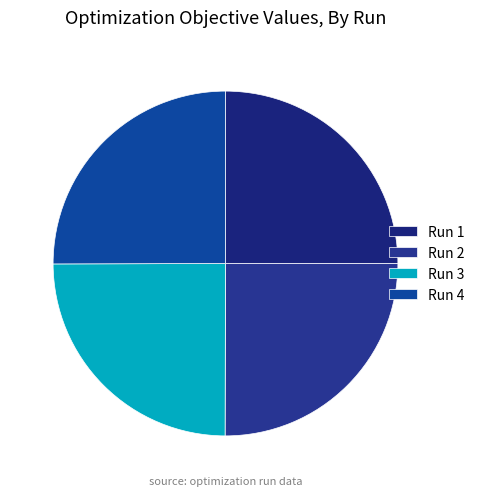

The Run 3 slice represents 25% of the pie. True or false?

True